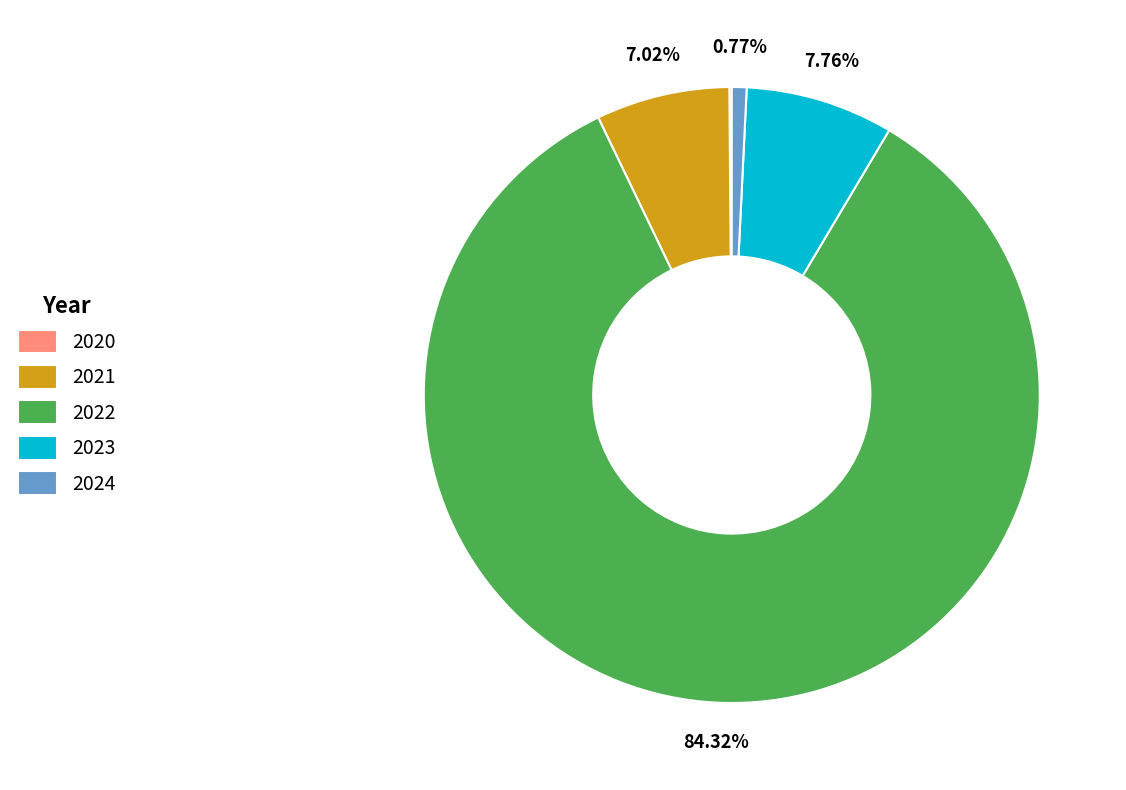

Combined, do 2022 and 2021 account for over 50%?

Yes